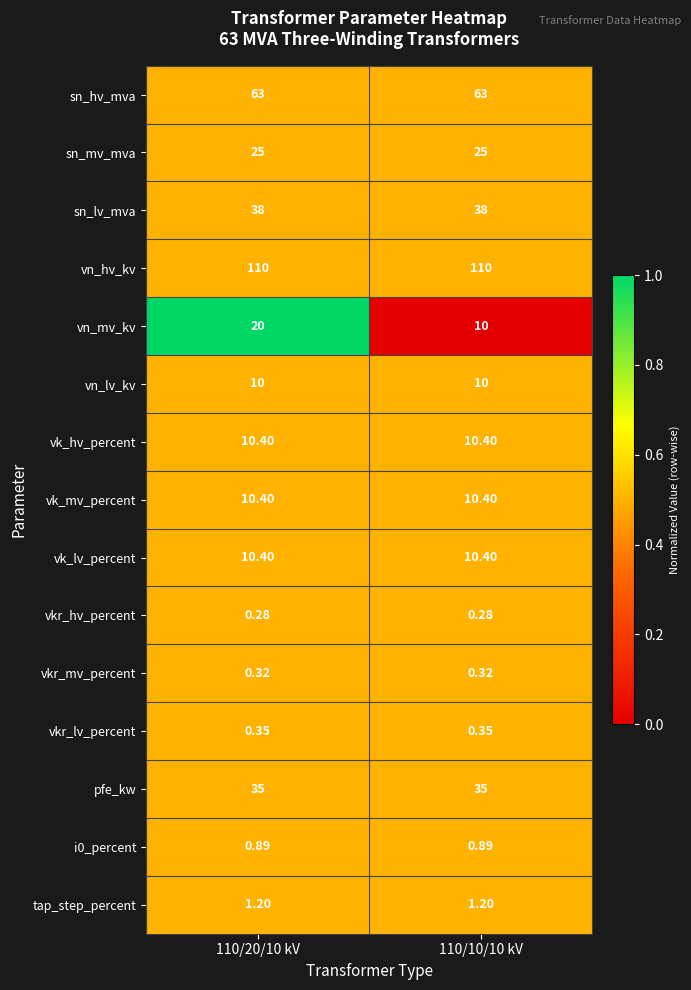

Which series has the largest total across all categories?

vn_hv_kv